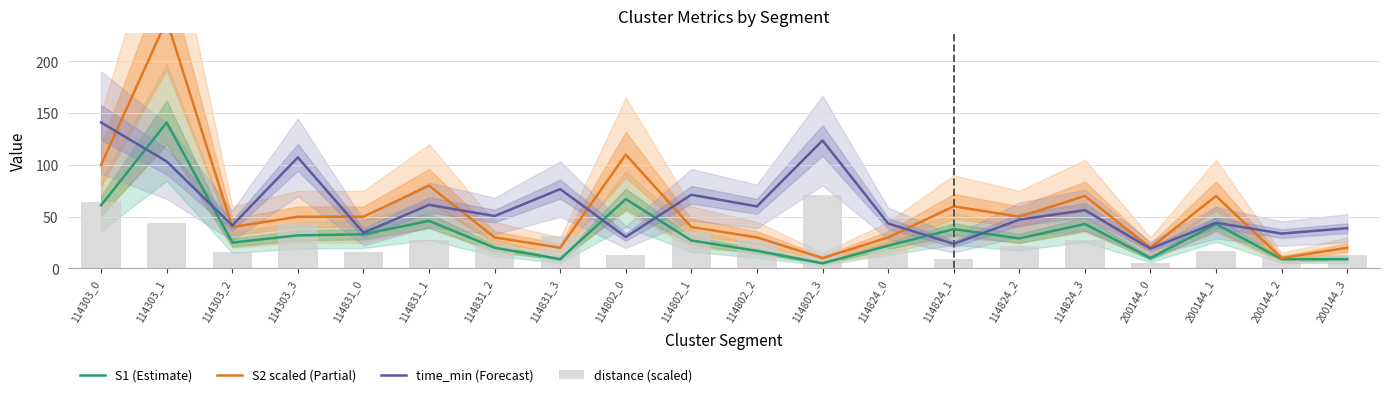

What is the sum of the S2 scaled (Partial) values at 114824_2 and 114303_0?

150.0